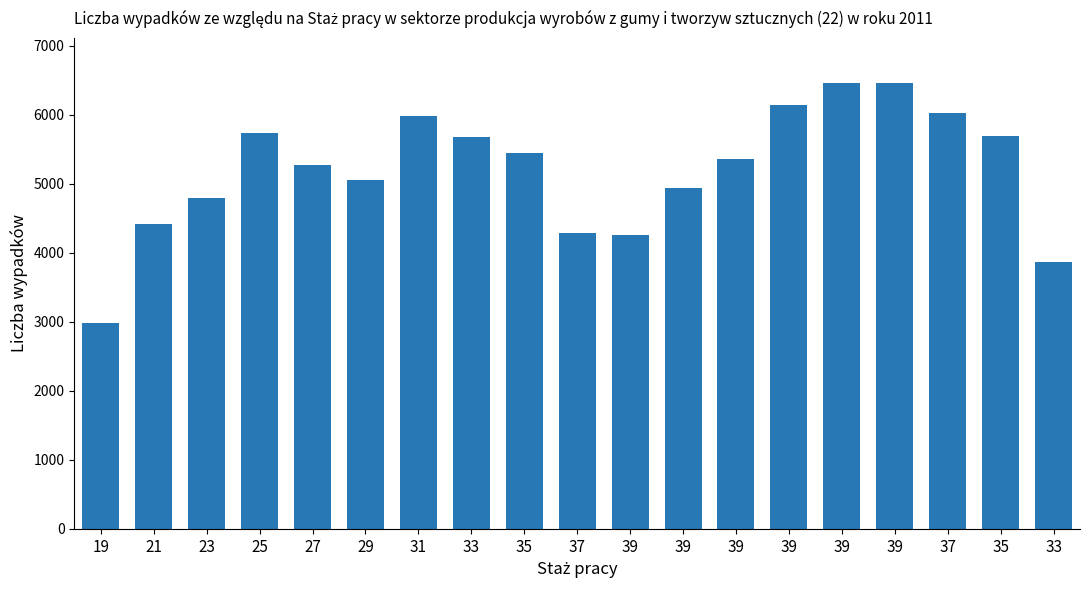

True or false: the data shows 9142.0 at 33.

False